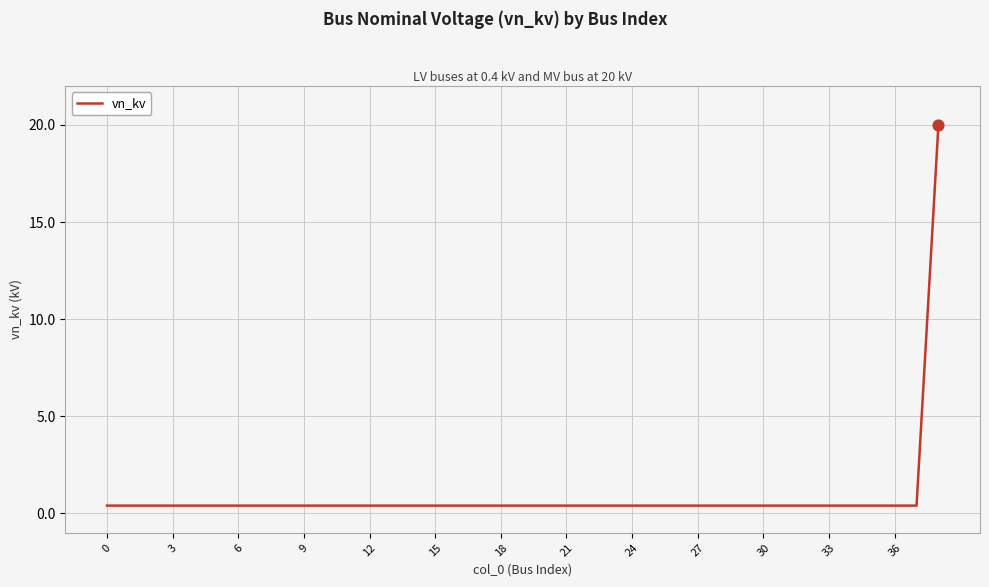

What is the greatest value displayed?

20.0